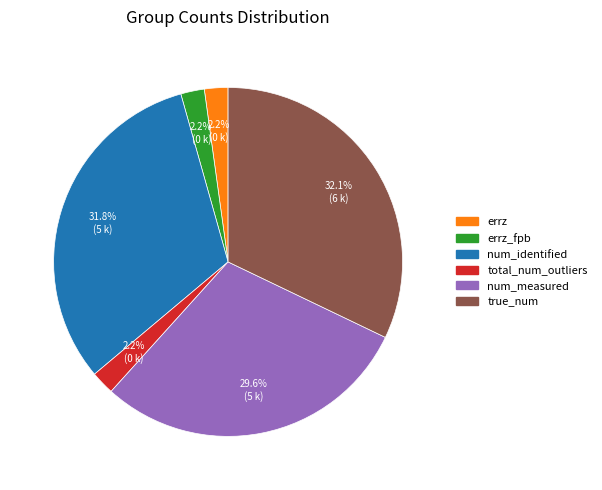

Is there a majority slice in this chart?

No